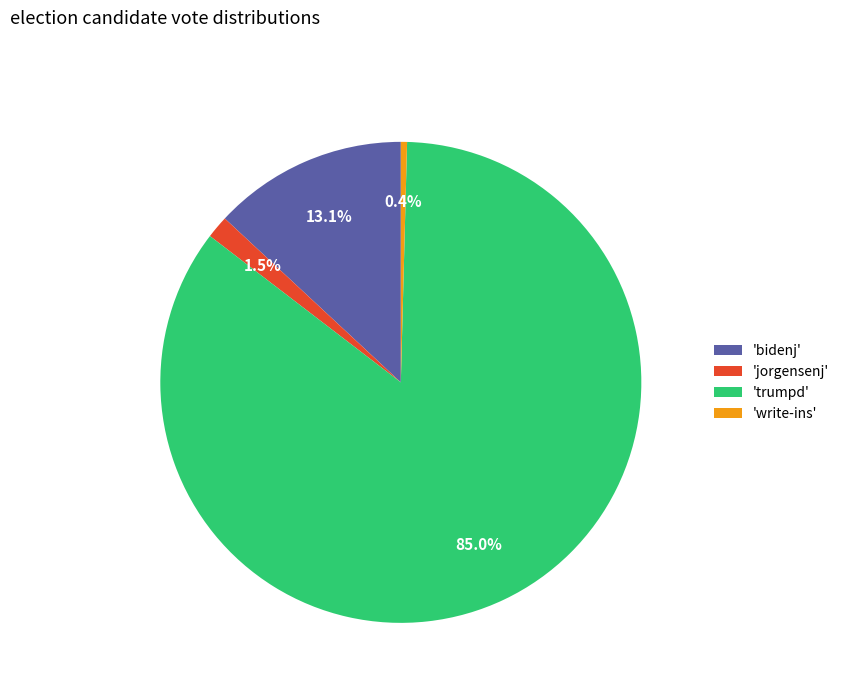

Which slice is the largest?

'trumpd'